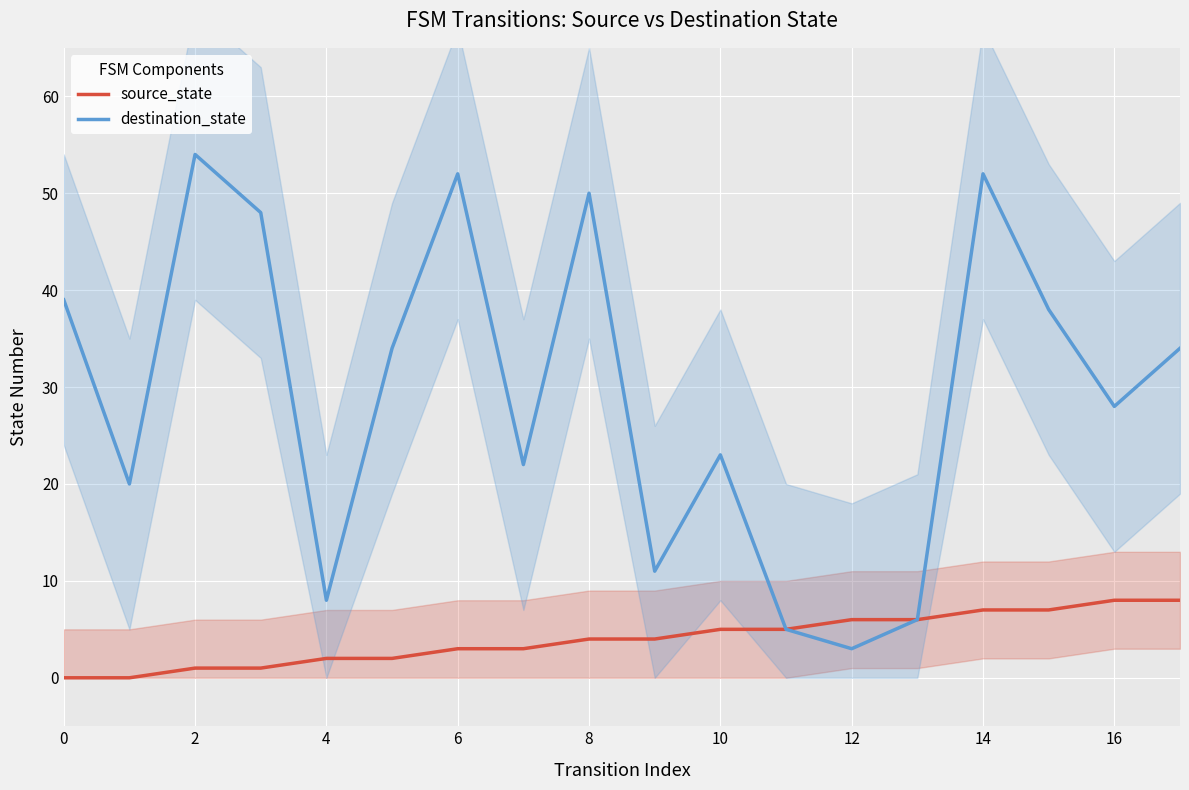

What is the lowest value of the destination_state series?

3